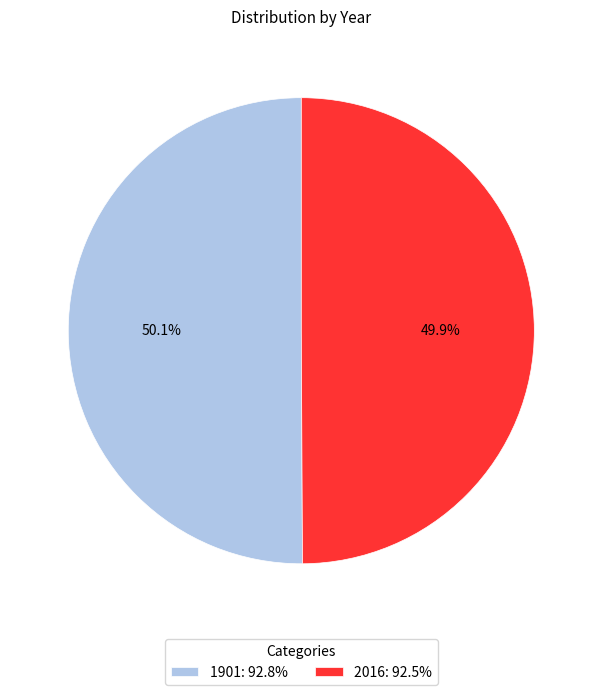

Is there any slice that represents more than half of the pie?

Yes